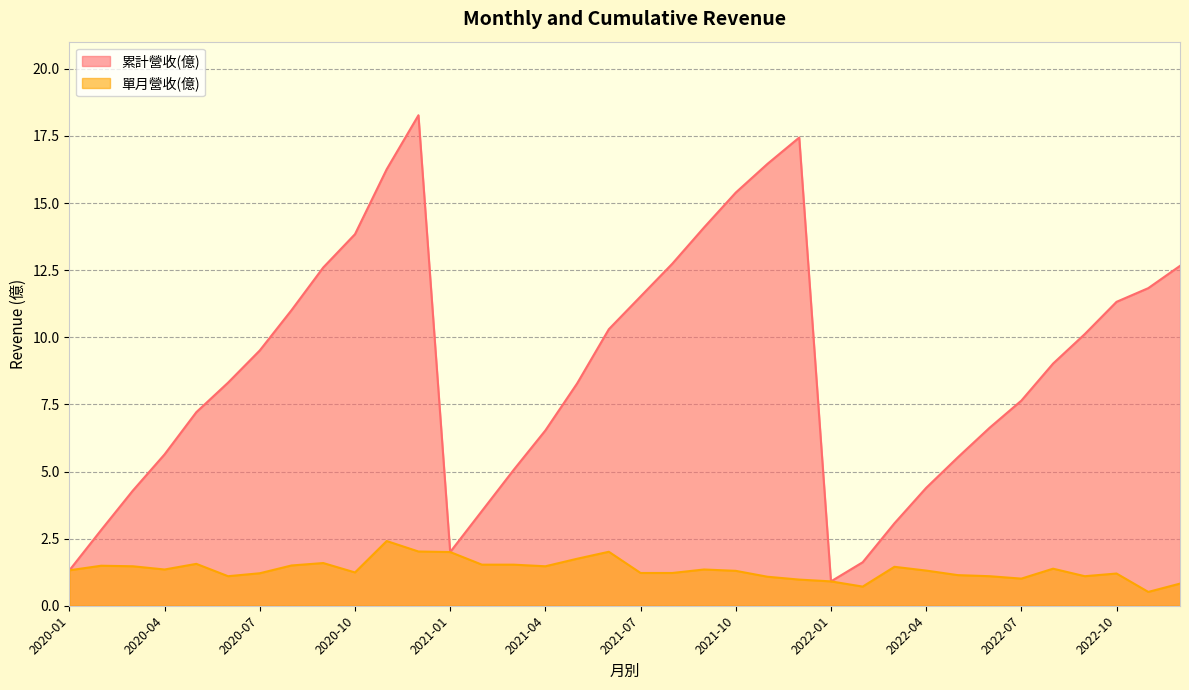

Rank the series by their maximum value, from highest to lowest.

累計營收(億), 單月營收(億)